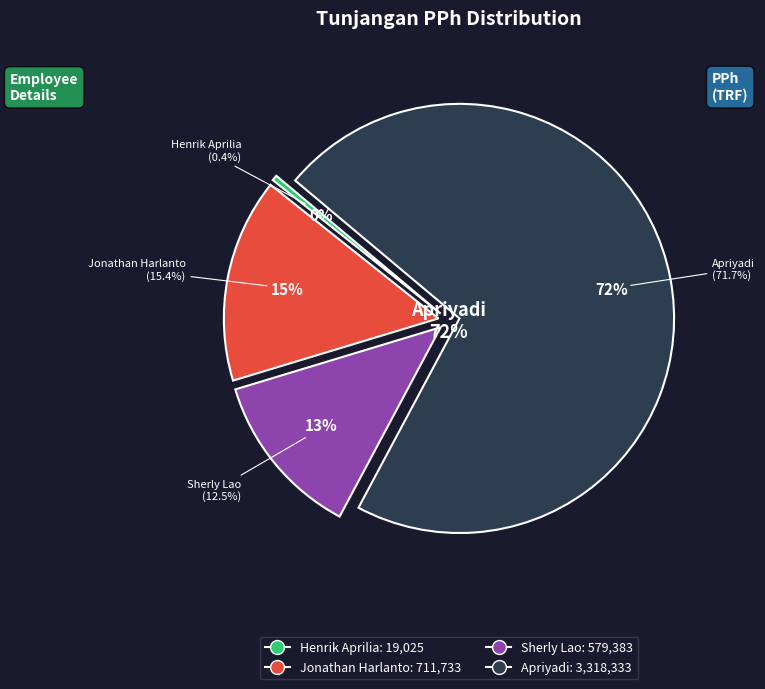

Does Sherly Lao represent more than half of the total?

No